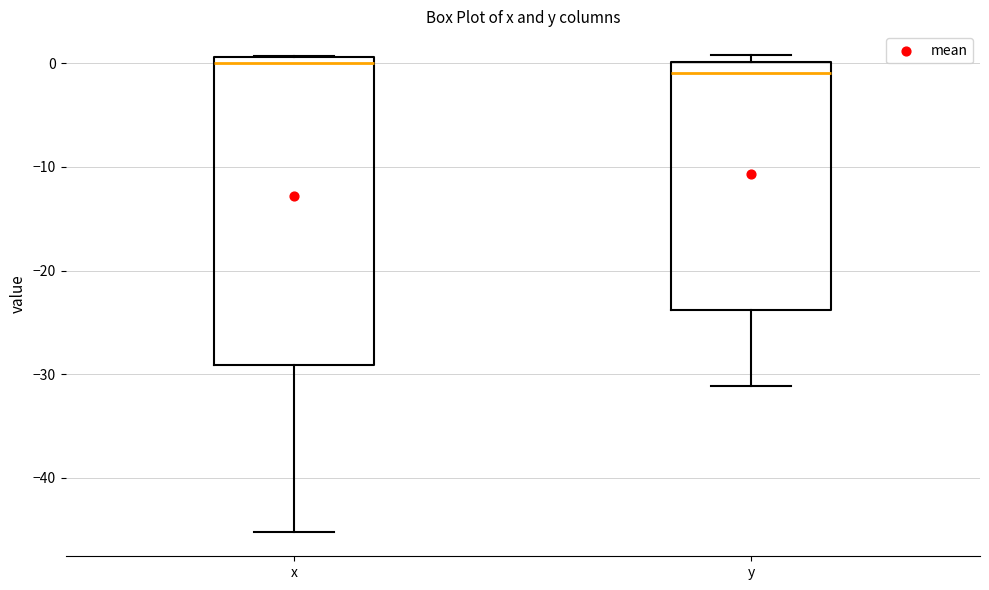

Which box has the highest median line?

x